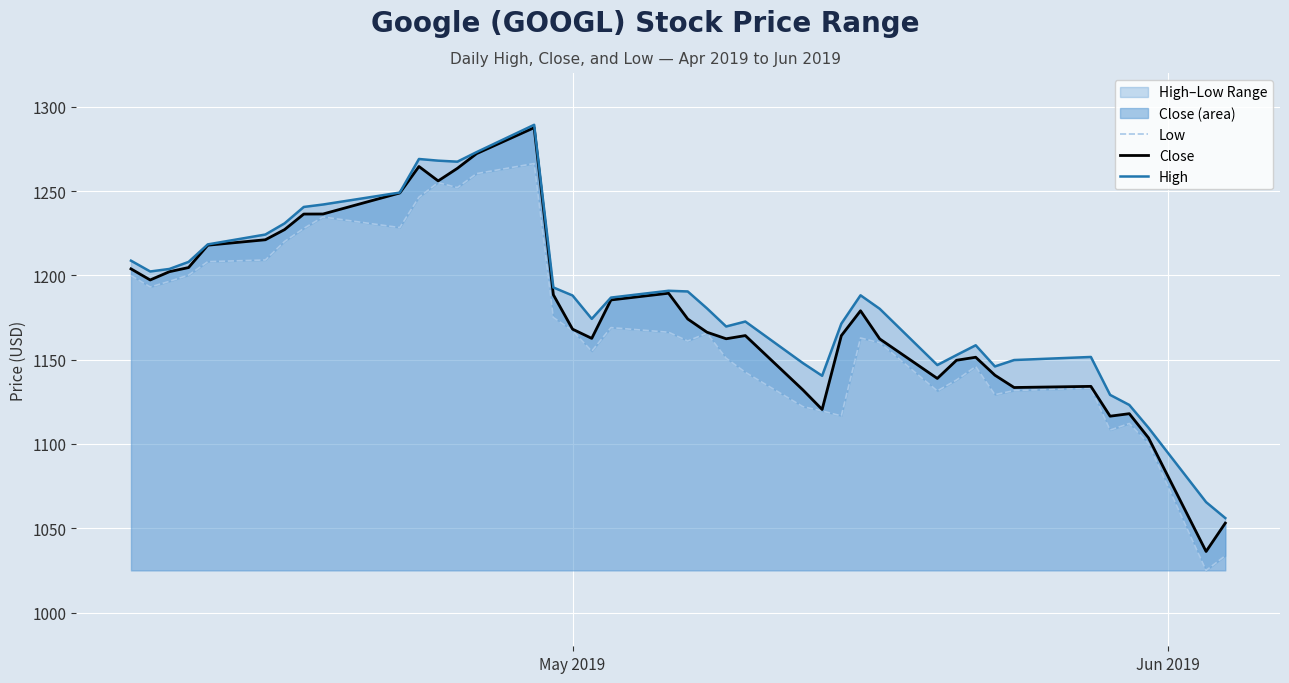

True or false: Low and Close cross at least once.

False